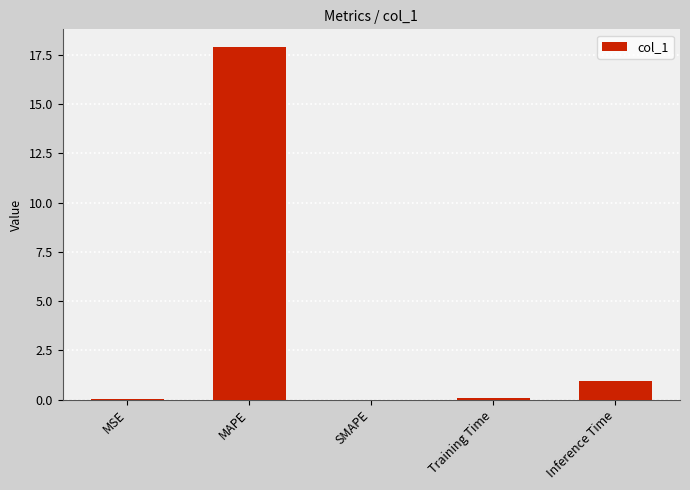

What is the greatest value displayed?

17.9